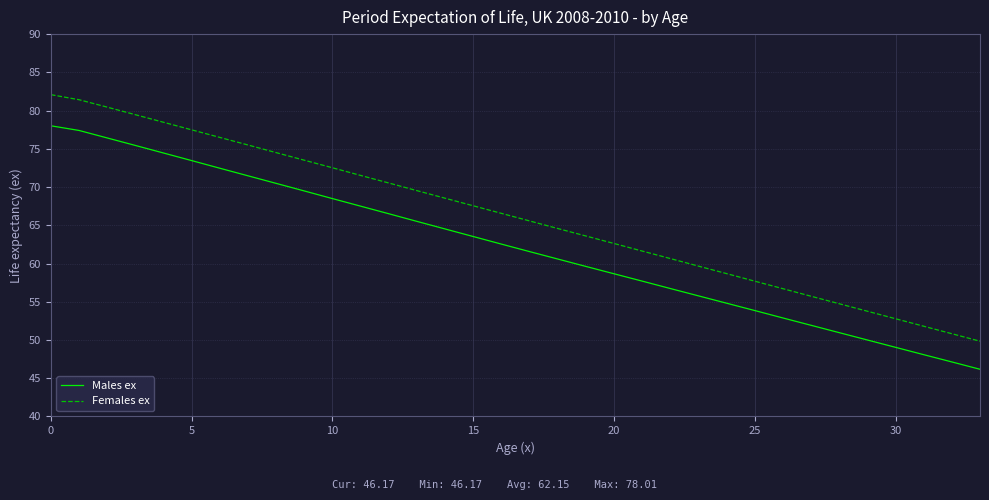

What is the highest value of the Females ex series?

82.1